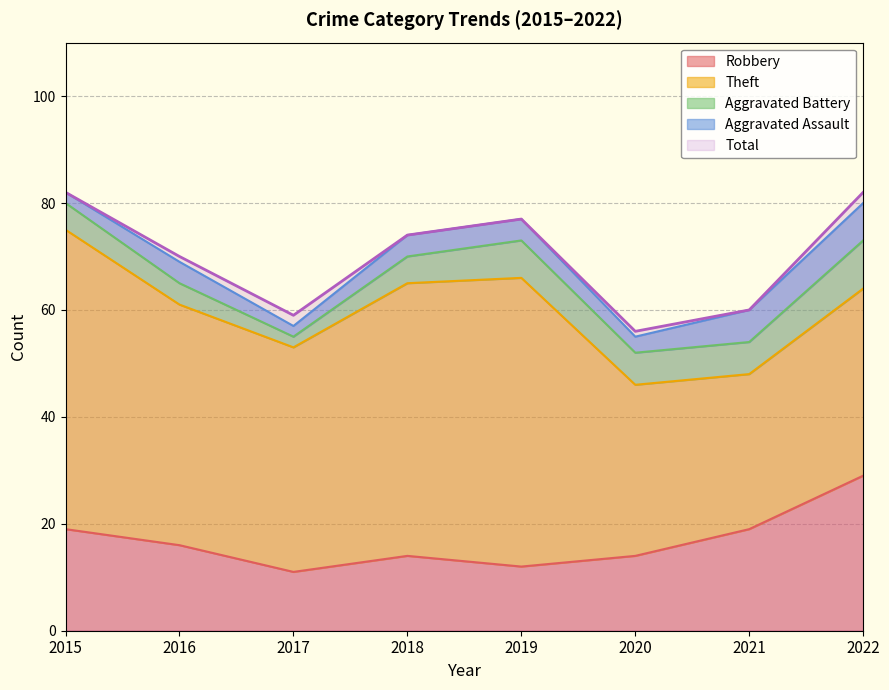

Which label corresponds to the smallest value in the chart?

2017